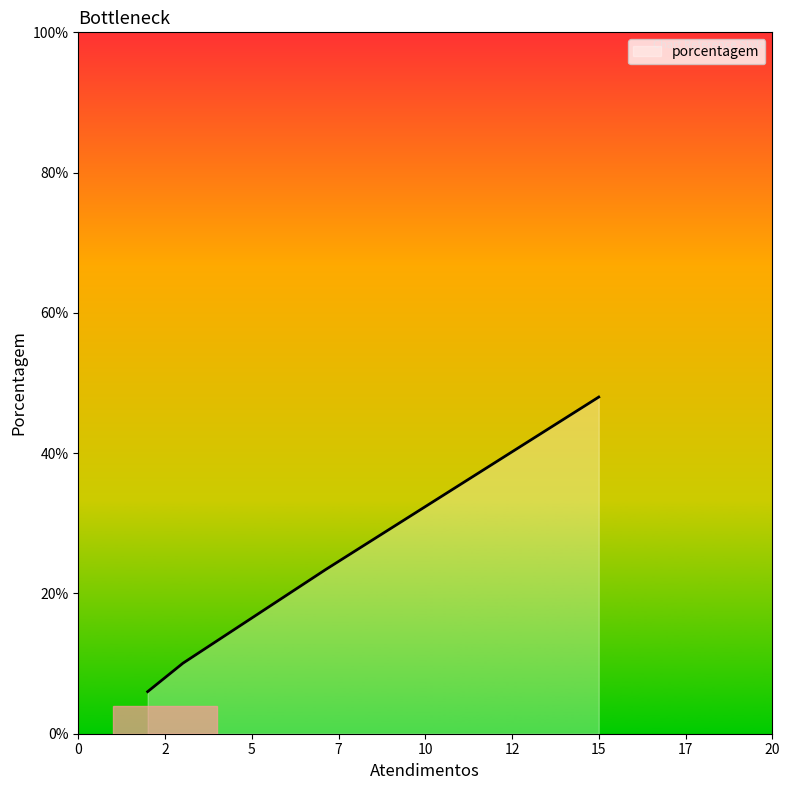

How many lines are shown in the chart?

1